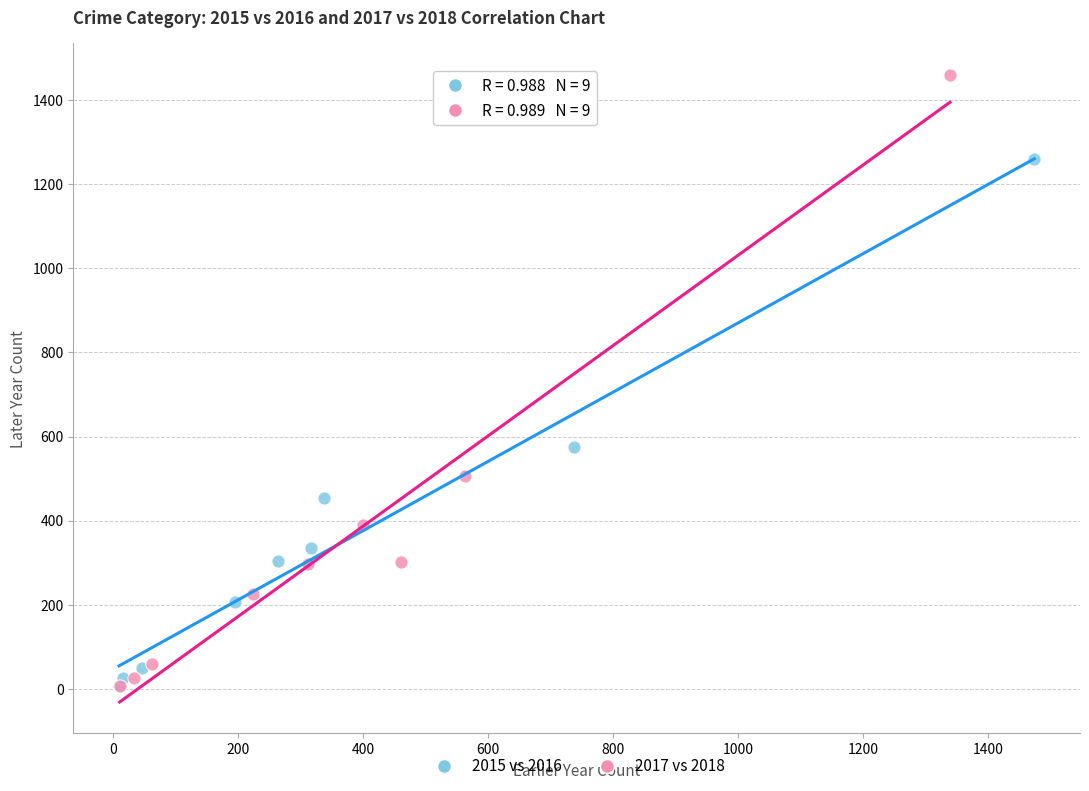

Which series reaches the maximum Y coordinate?

2017 vs 2018